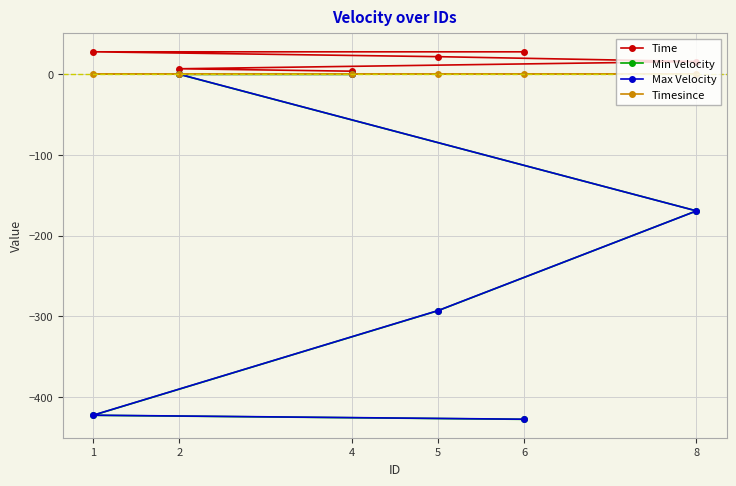

Is the value of Timesince at 5 greater than the value of Time at 2?

No